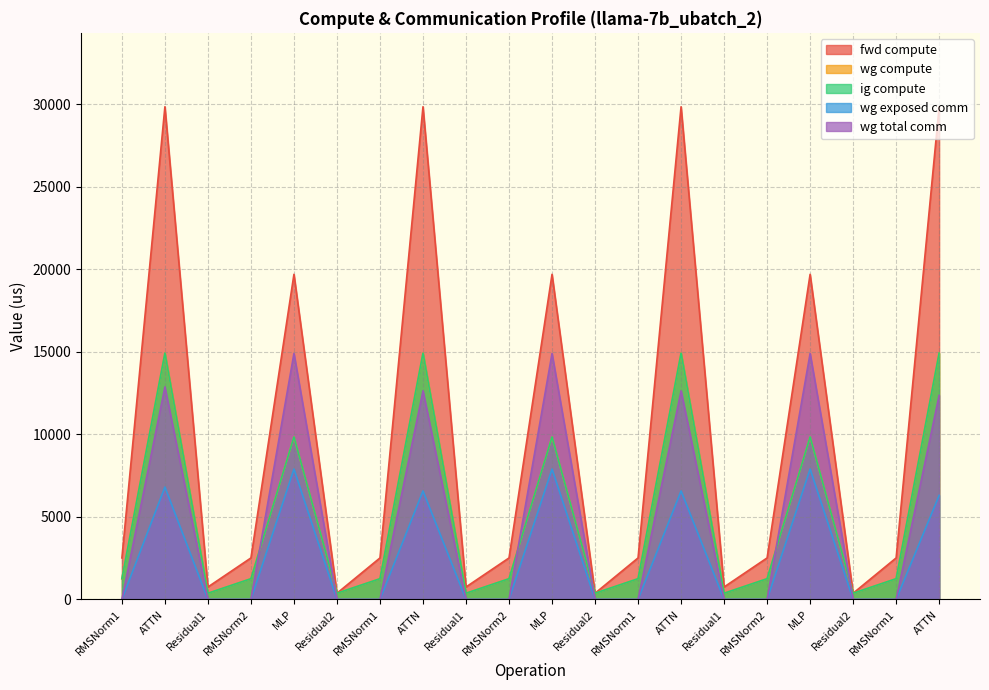

Where is the first local minimum for wg compute?

Residual1